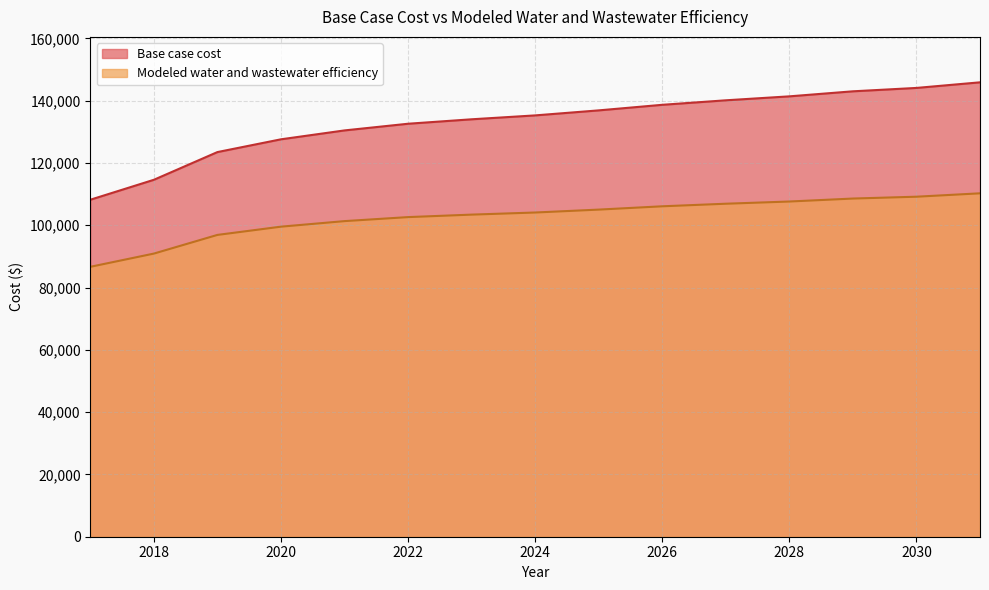

What is the value of the Modeled water and wastewater efficiency point at the 9th from the left?

105030.4